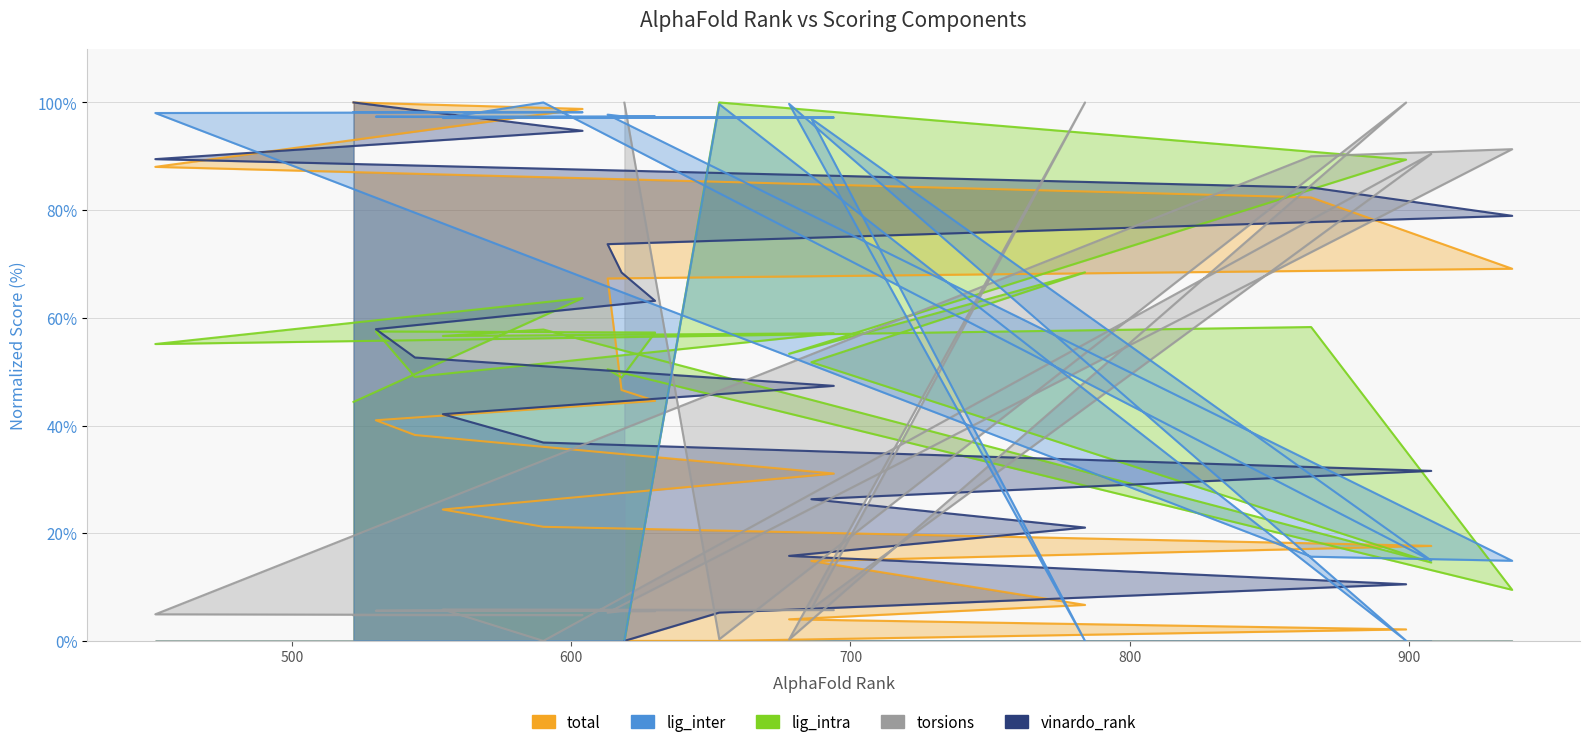

Reading left to right, extract all data points from this chart.

total: 0.0	0.0	2.1	4.0	6.7	14.8	17.6	21.2	24.4	31.1	38.2	41.0	44.6	46.6	67.3	69.1	82.4	88.0	98.8	100.0
lig_intra: 0.0	100.0	89.4	53.3	68.5	51.8	14.6	57.8	56.6	57.1	49.0	57.5	57.3	48.9	50.5	9.5	58.3	55.1	63.7	44.4
vinardo_rank: 0.0	5.3	10.5	15.8	21.1	26.3	31.6	36.8	42.1	47.4	52.6	57.9	63.2	68.4	73.7	78.9	84.2	89.5	94.7	100.0
torsions: 100.0	0.3	100.0	0.3	100.0	6.0	90.5	0.0	5.8	5.7	5.6	5.6	5.6	5.5	5.2	91.3	90.0	4.9	4.8	4.8
lig_inter: 0.1	99.7	0.0	99.7	0.0	97.0	14.9	100.0	97.1	97.2	97.3	97.4	97.4	97.4	97.7	14.9	15.6	98.0	98.2	98.2